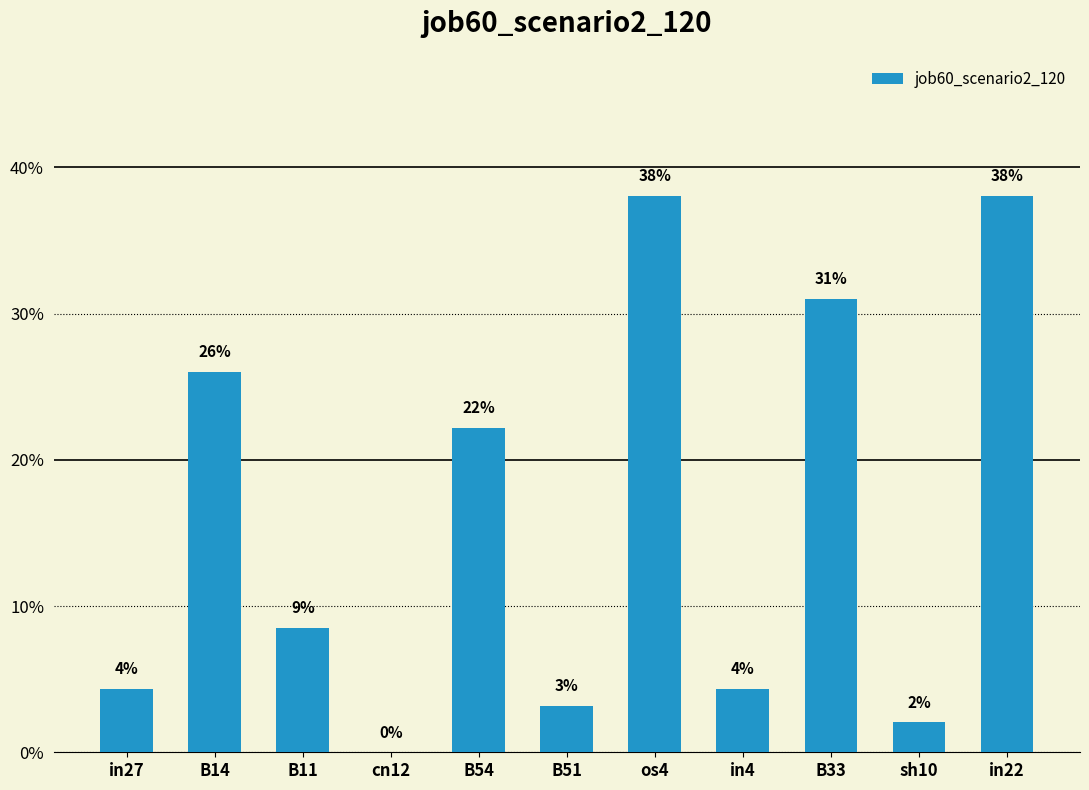

The chart shows a value of 0.6 at in22. True or false?

False